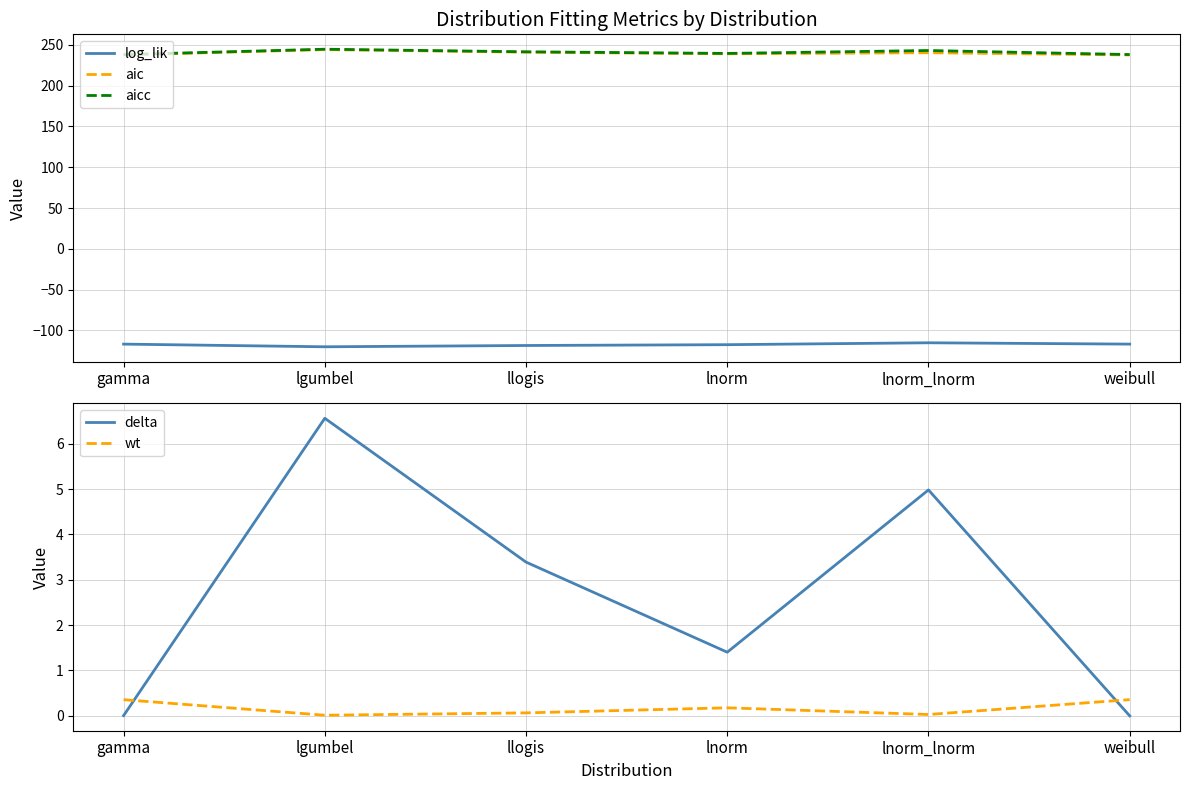

Which series has the widest spread of values?

aic